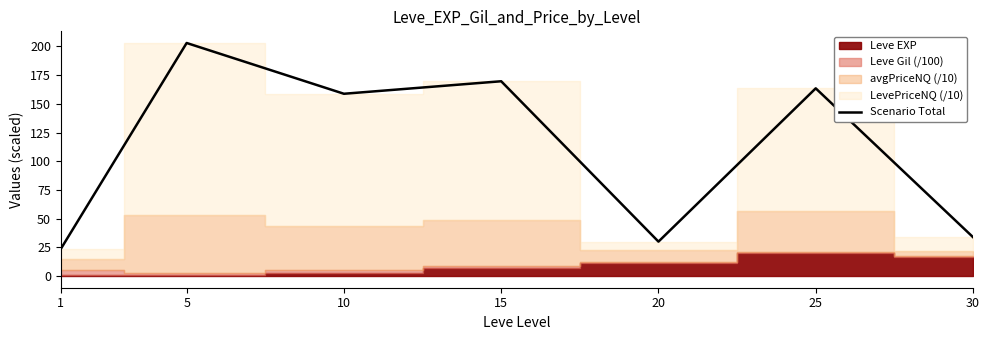

What is the difference between the maximum and second lowest values?

173.0